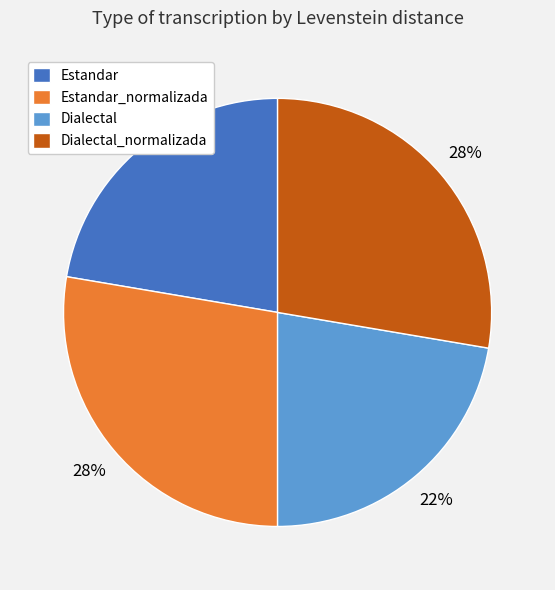

To the nearest percent, what is the average slice percentage?

25%